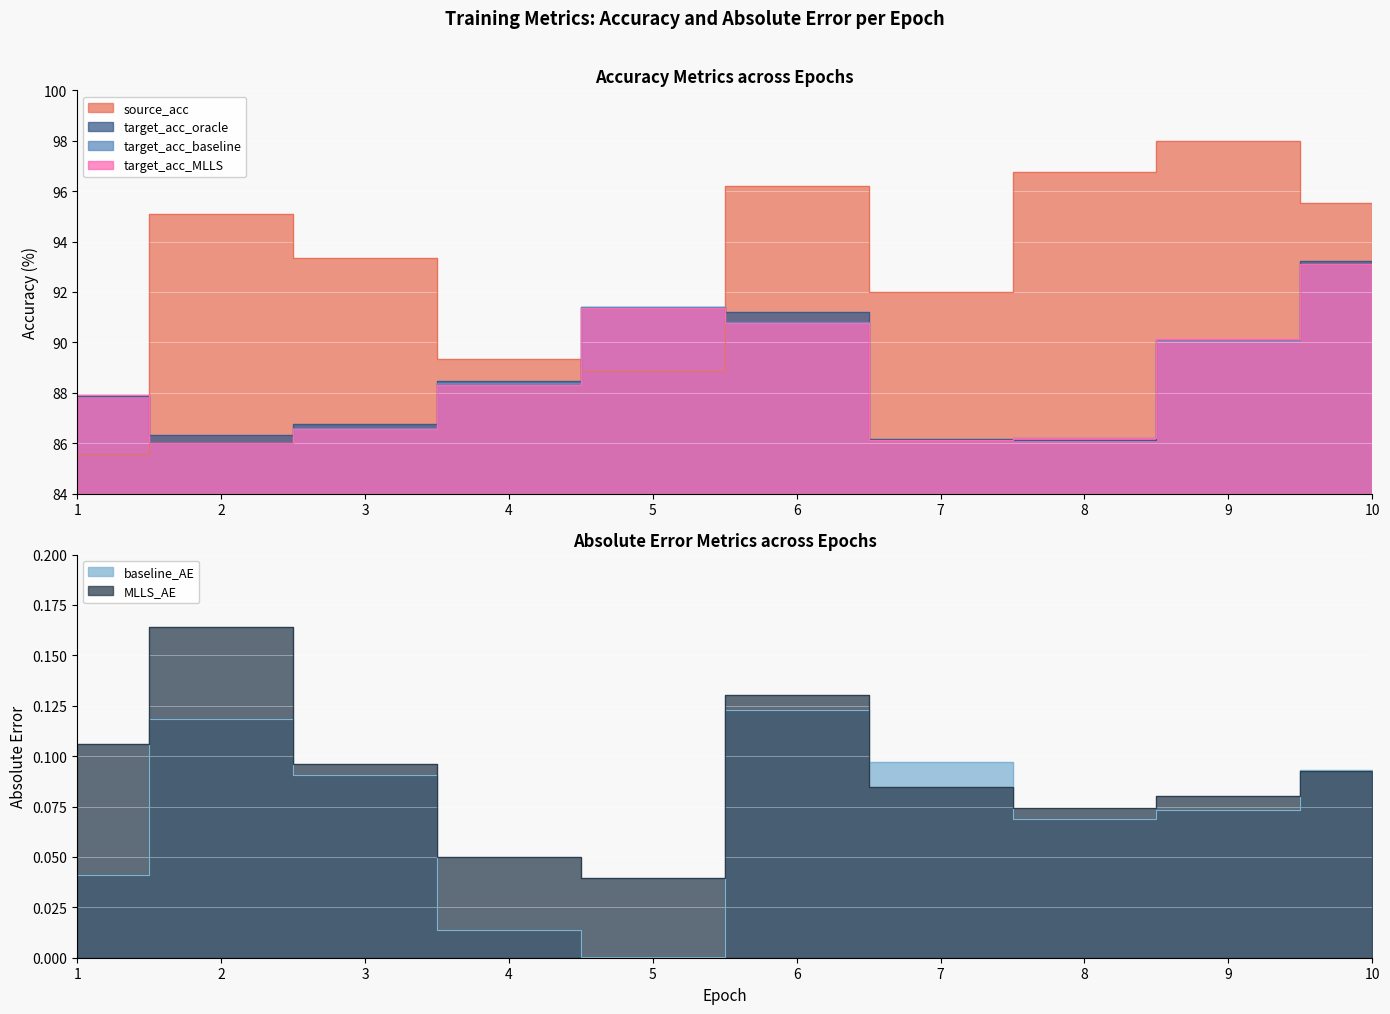

Is the value of target_acc_oracle at 10 greater than the value of target_acc_MLLS at 4?

Yes